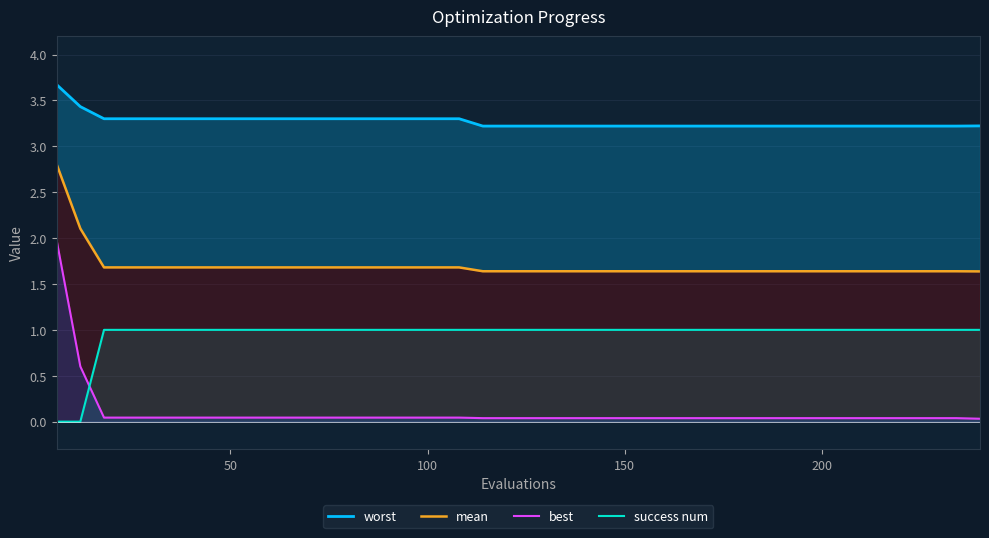

True or false: success num has a value of 1.6 at 200.

False